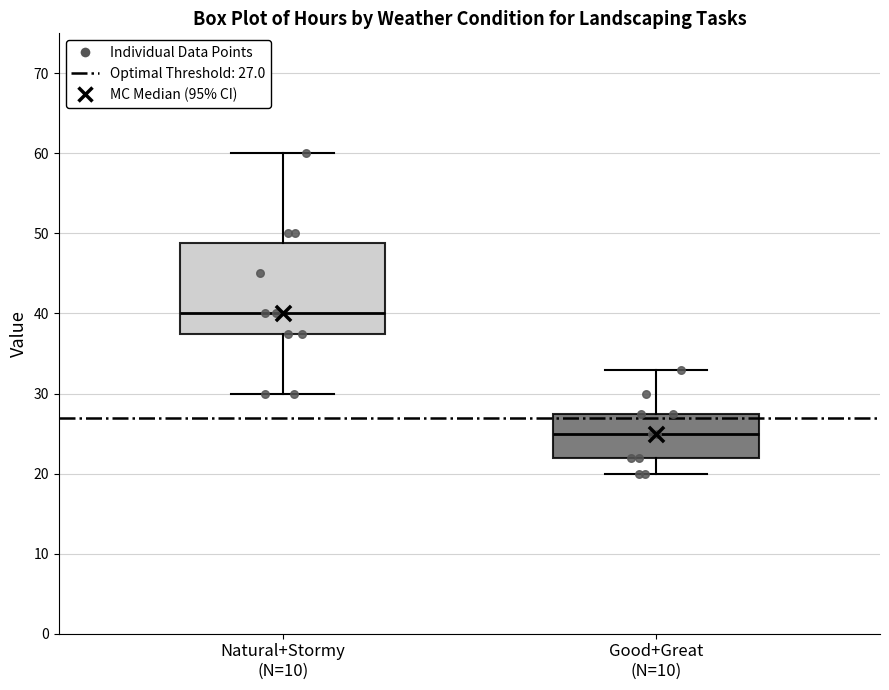

Which box has the highest median line?

Natural+Stormy (N=10)